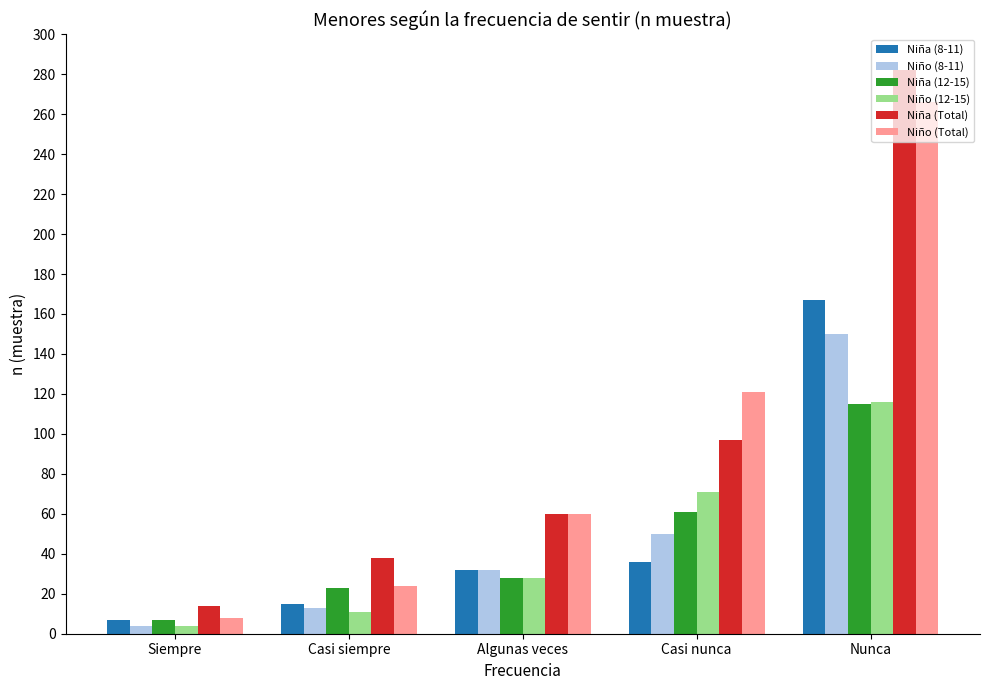

Which series has the widest spread of values?

Niña (Total)